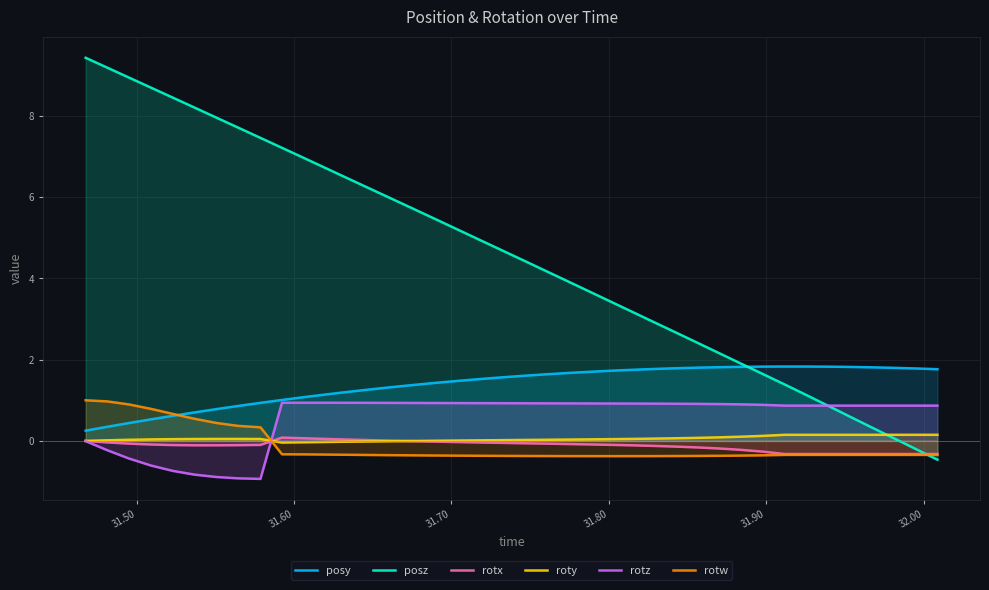

Which series has the widest spread of values?

posz